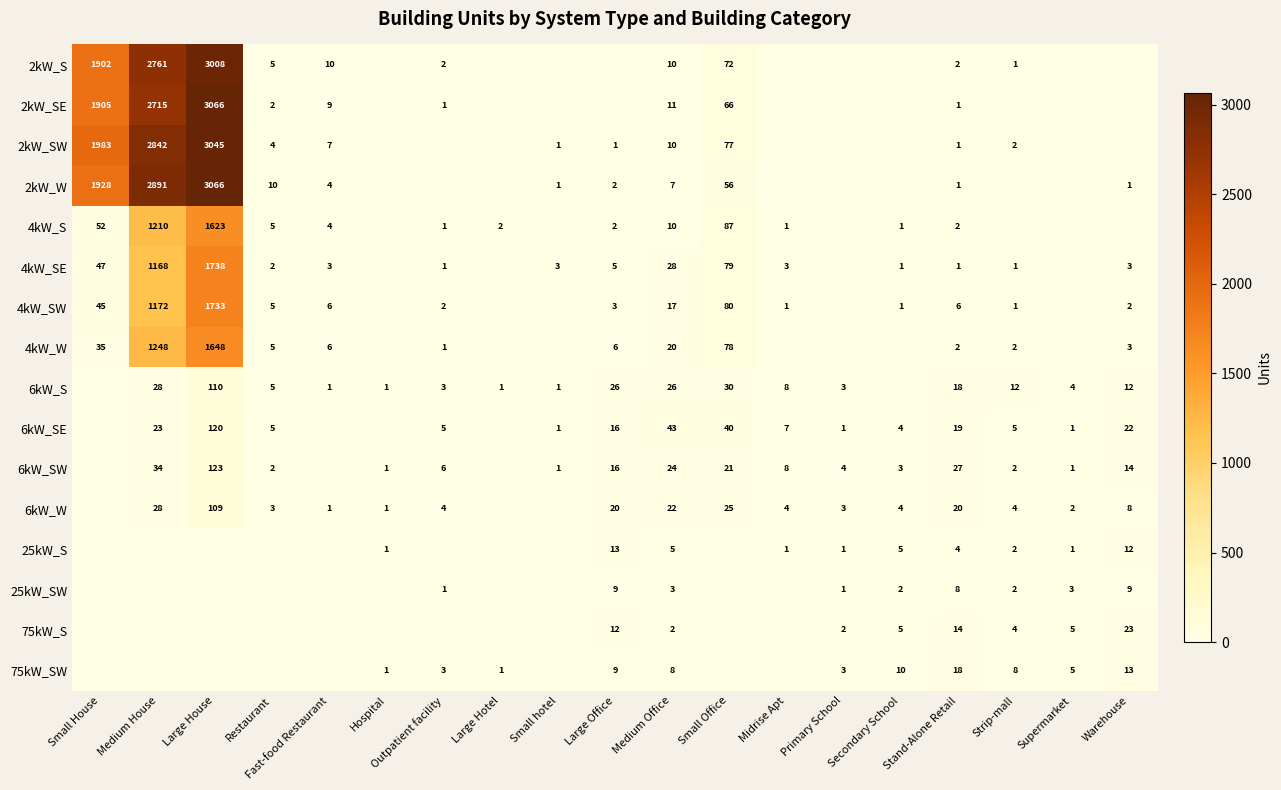

The 4kW_W series shows 27 at Medium Office. True or false?

False